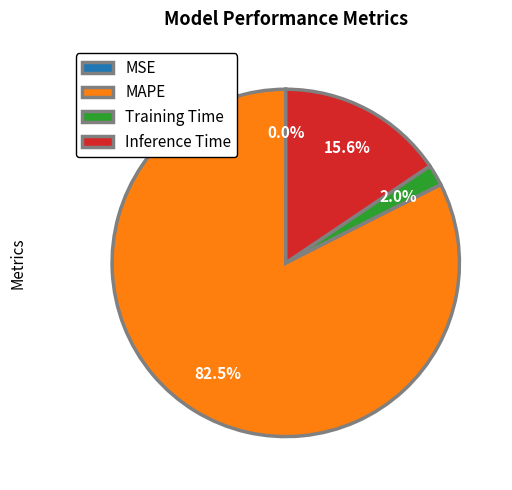

Which category has the biggest portion of the pie?

MAPE